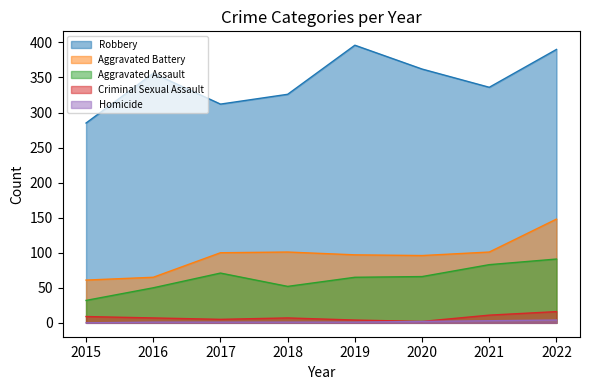

The value of Aggravated Assault at 2021 is 126. True or false?

False